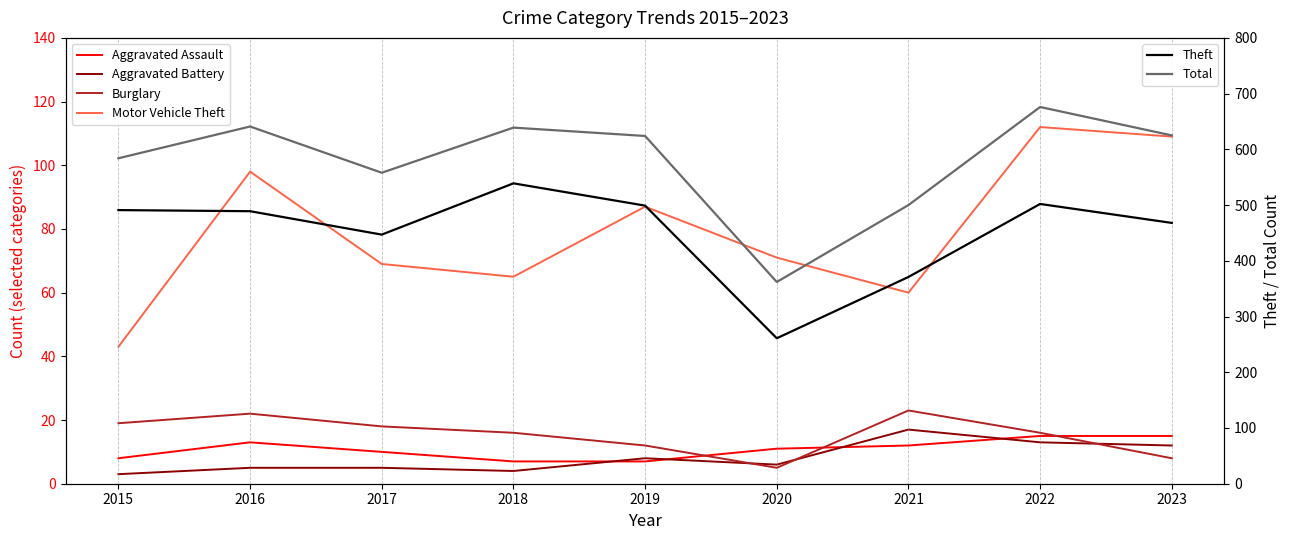

Reading left to right, list all the values displayed in this chart.

Aggravated Assault: 2015=8	2016=13	2017=10	2018=7	2019=7	2020=11	2021=12	2022=15	2023=15
Aggravated Battery: 2015=3	2016=5	2017=5	2018=4	2019=8	2020=6	2021=17	2022=13	2023=12
Burglary: 2015=19	2016=22	2017=18	2018=16	2019=12	2020=5	2021=23	2022=16	2023=8
Motor Vehicle Theft: 2015=43	2016=98	2017=69	2018=65	2019=87	2020=71	2021=60	2022=112	2023=109
Theft: 2015=491	2016=489	2017=447	2018=539	2019=499	2020=261	2021=371	2022=502	2023=468
Total: 2015=584	2016=641	2017=558	2018=639	2019=624	2020=362	2021=500	2022=676	2023=625